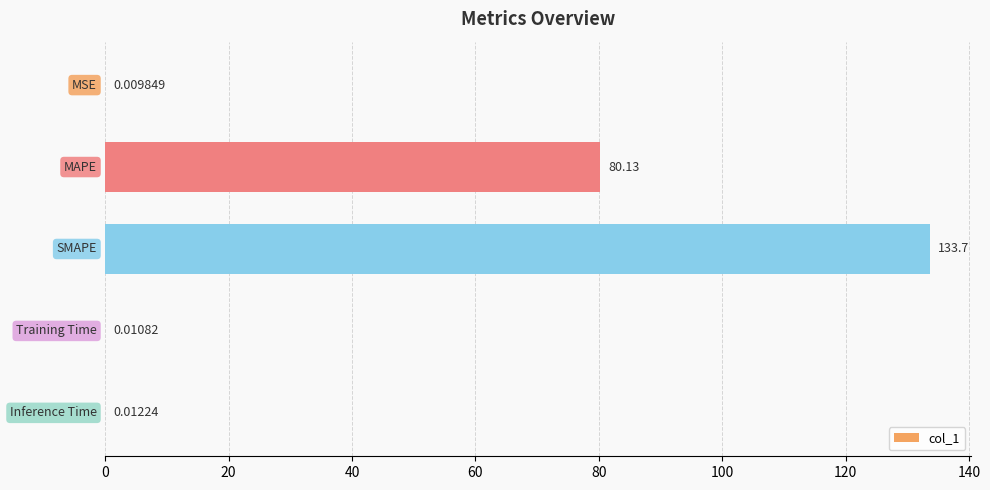

What is the sum of all values?

213.8